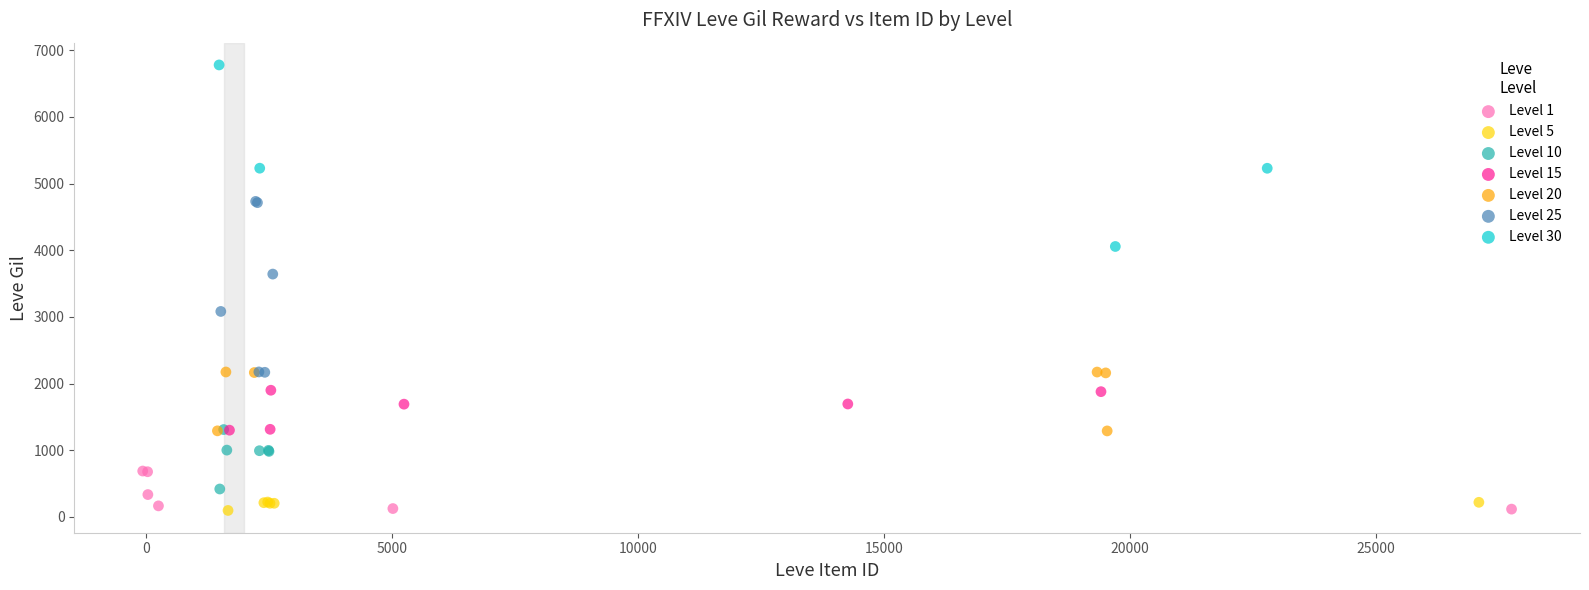

Which series reaches the maximum Y coordinate?

Level 30